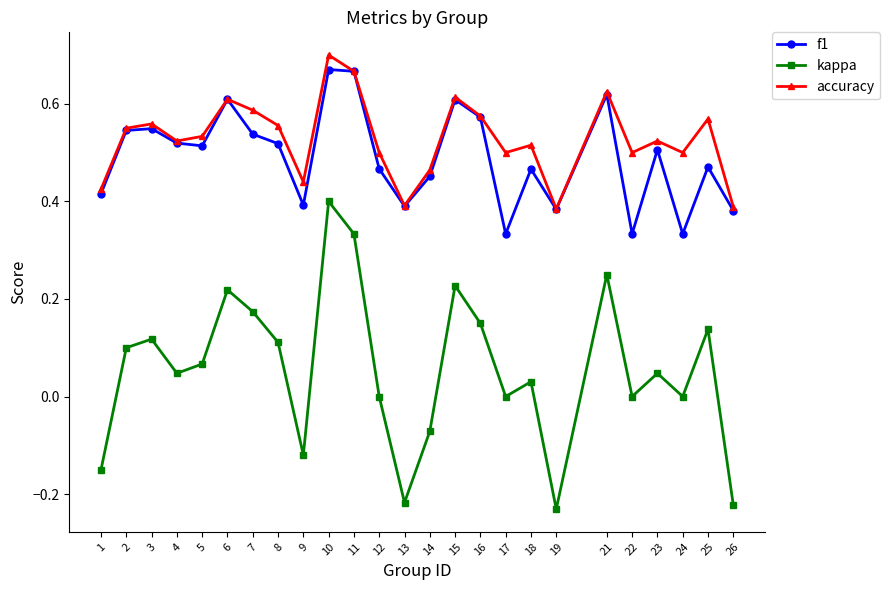

Where does the kappa series first go above 0?

2